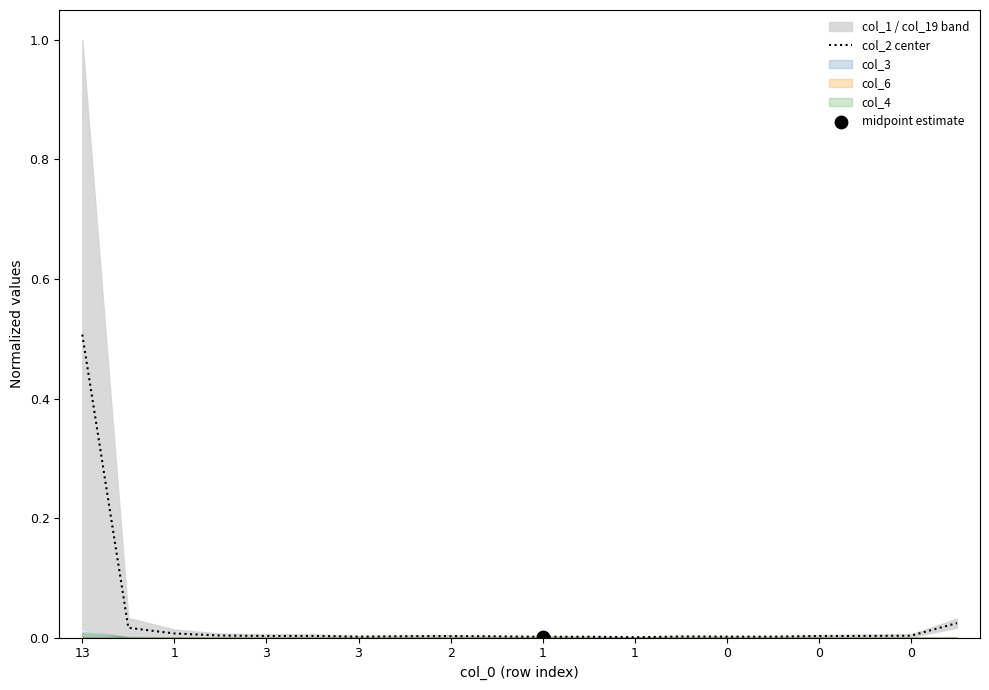

Between 3 and 0, which is larger?

3